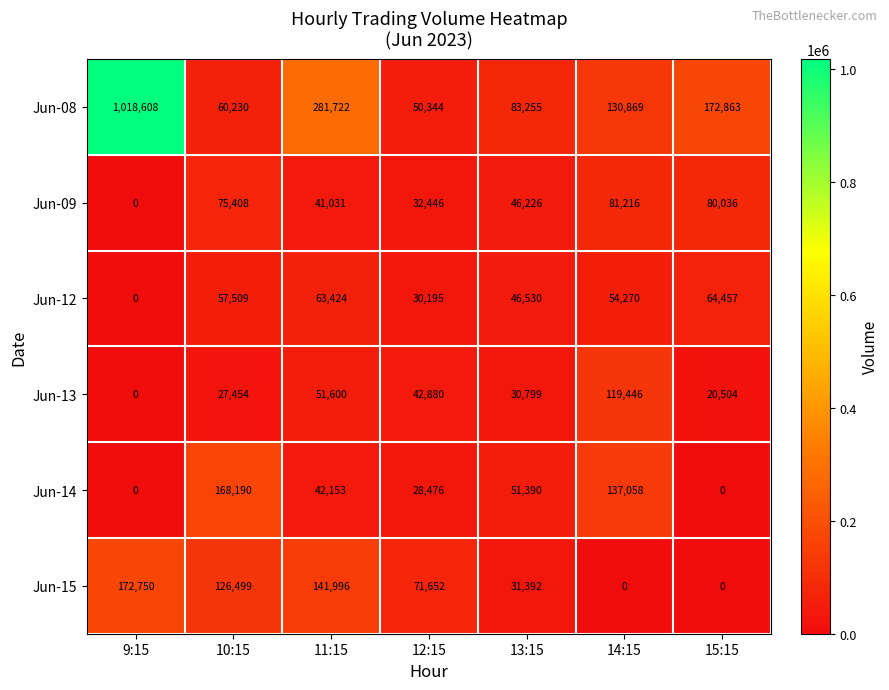

What is the sum of the Jun-12 values at 11:15 and 9:15?

63424